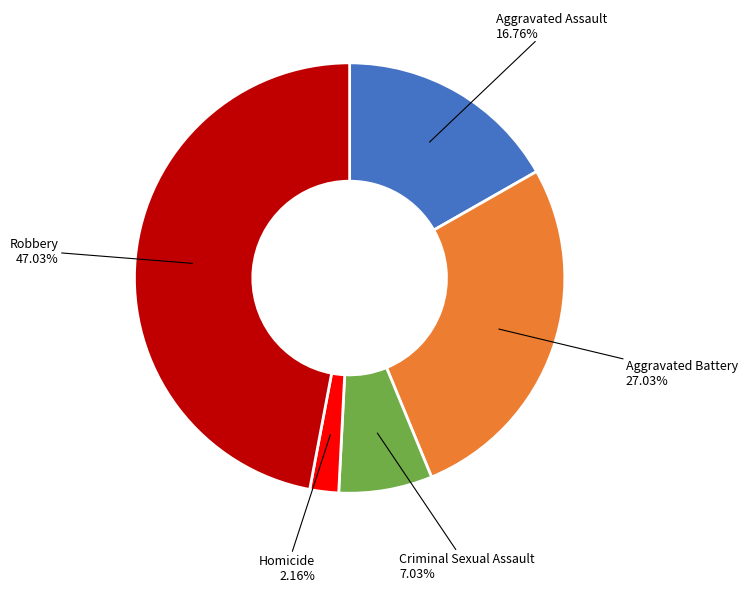

Is there a majority slice in this chart?

No